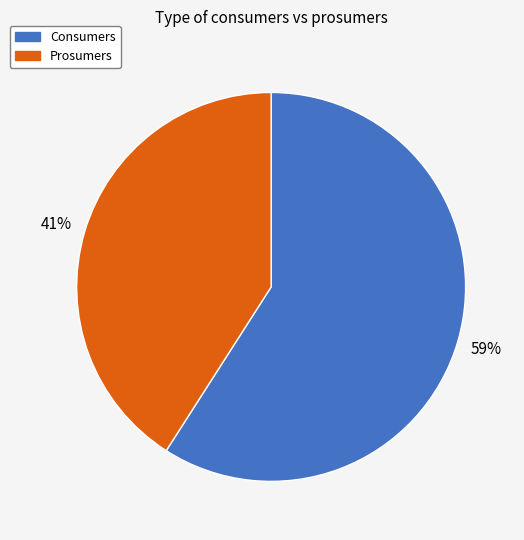

How many slices are in this pie chart?

2